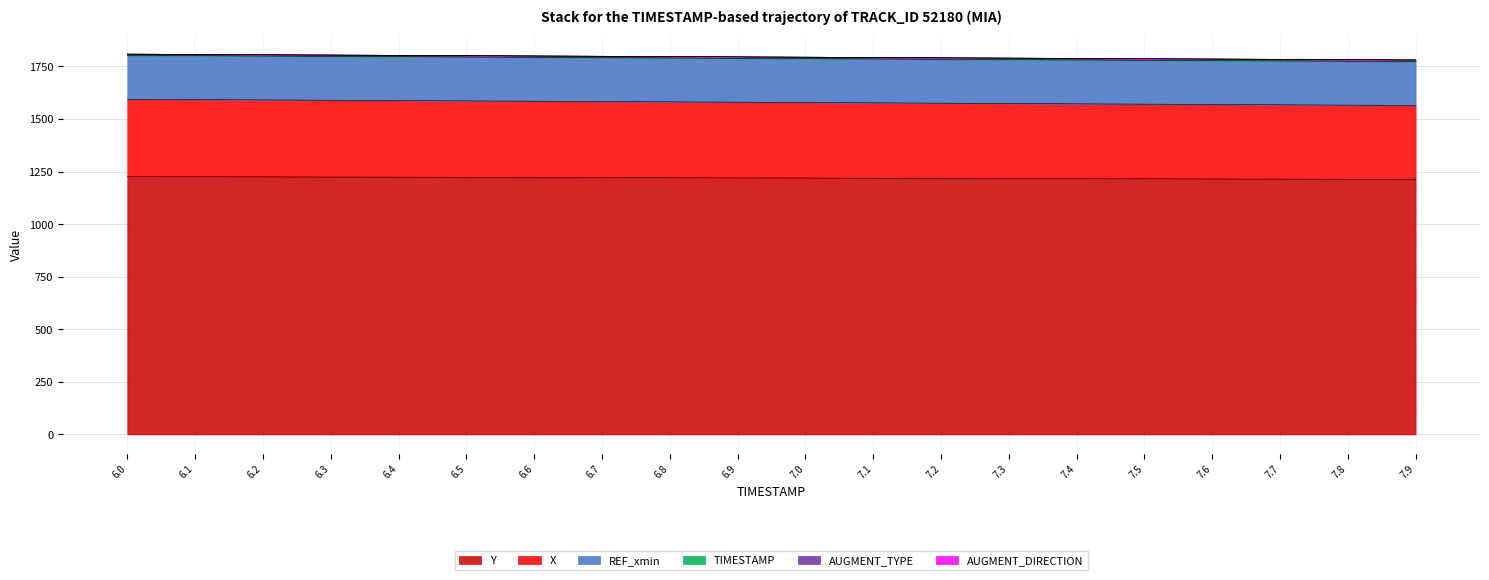

True or false: X has more than 0 points higher than both neighbors.

False